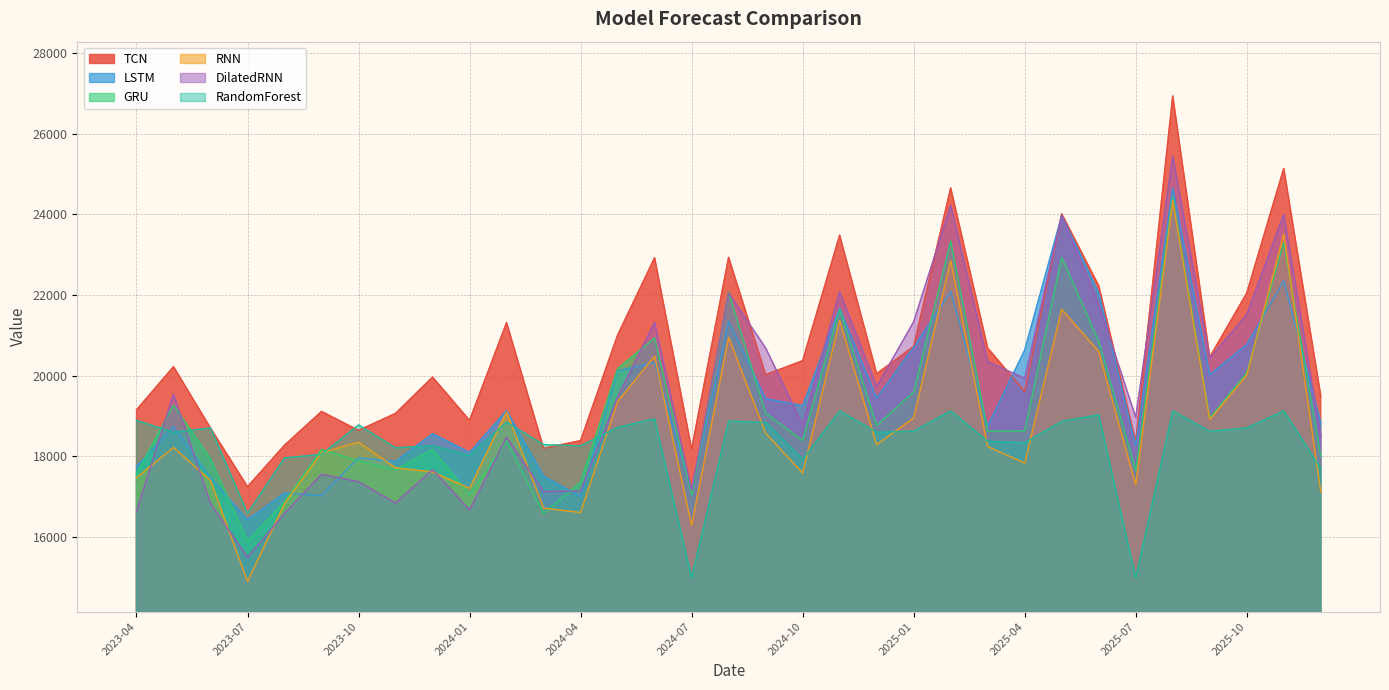

What is the spread (max minus min) of values at 2023-06?

1875.1